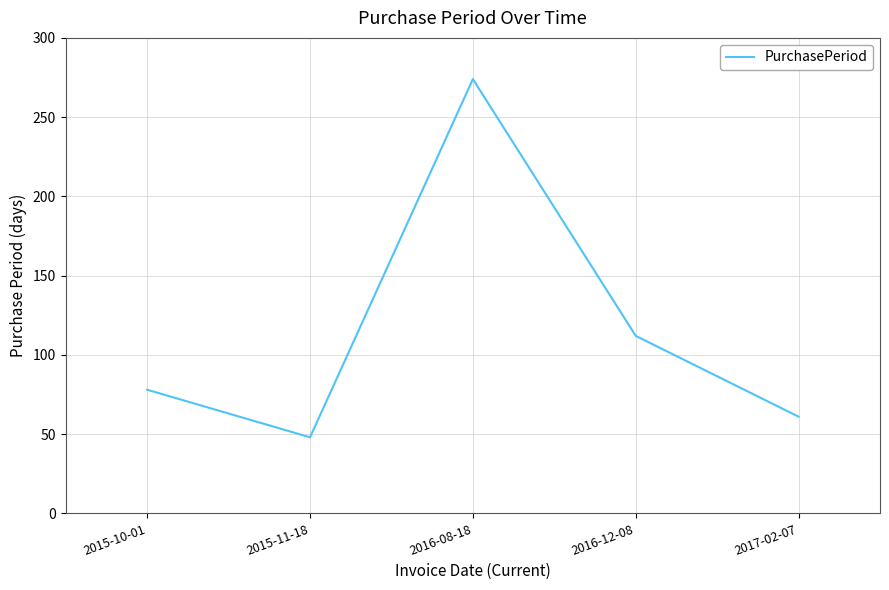

Reading left to right, extract all data points from this chart.

78	48	274	112	61